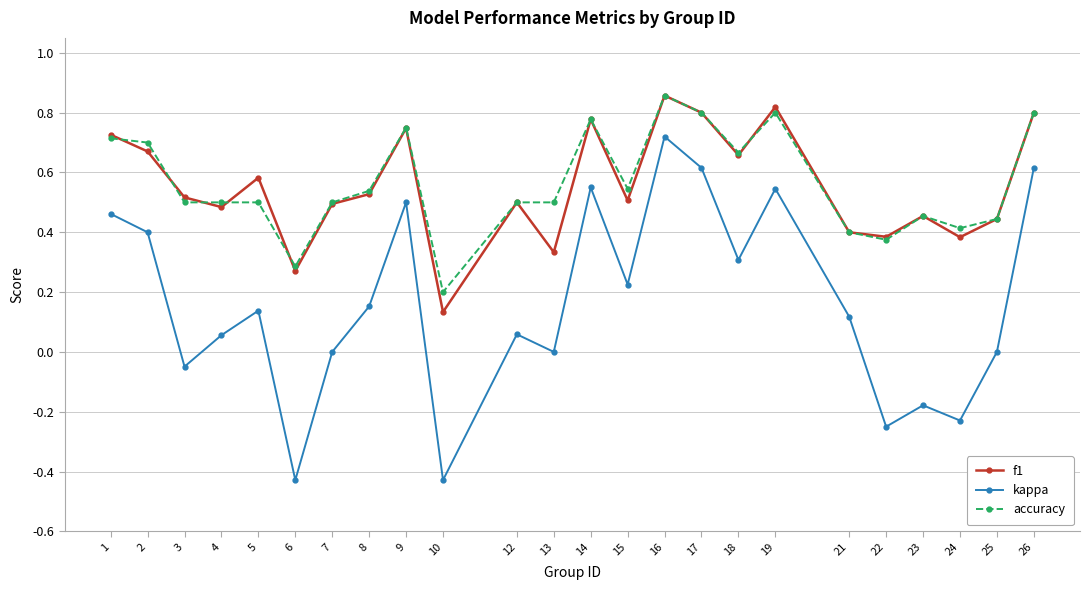

Which series has the largest range (max minus min)?

kappa